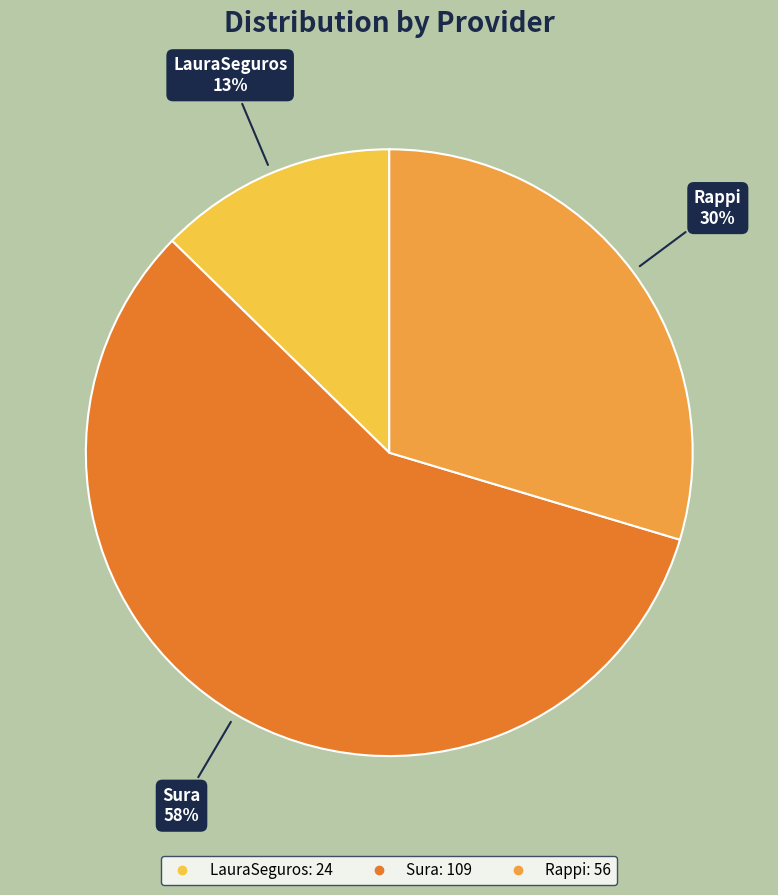

Which category accounts for the majority?

Sura